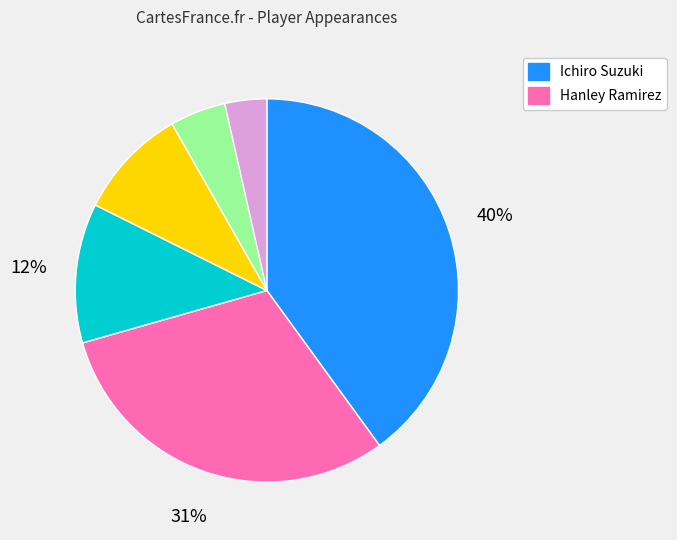

To the nearest percent, what is the difference between the largest and smallest slice percentages?

36%